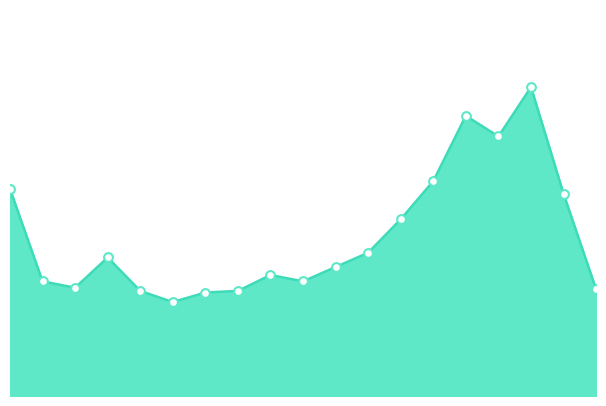

Does the chart have visible grid lines?

No